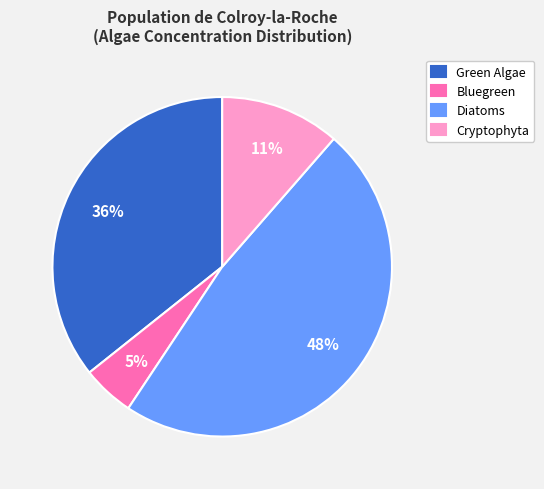

Which has a higher value, Diatoms or Cryptophyta?

Diatoms